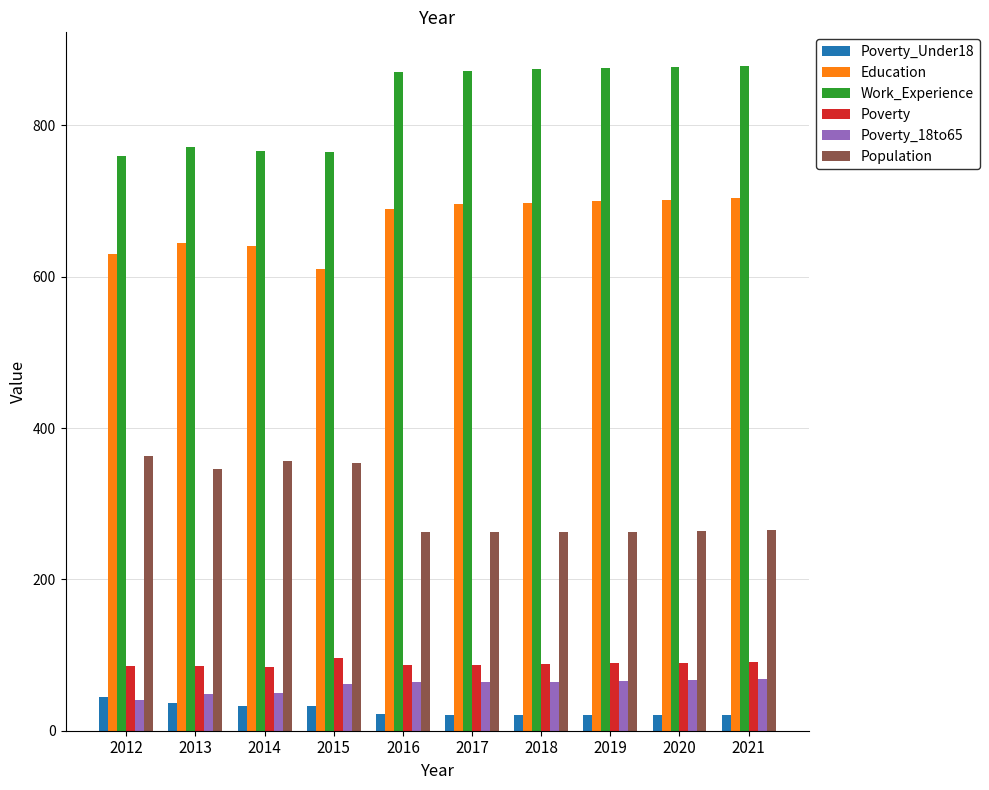

What is the highest value of the Work_Experience series?

879